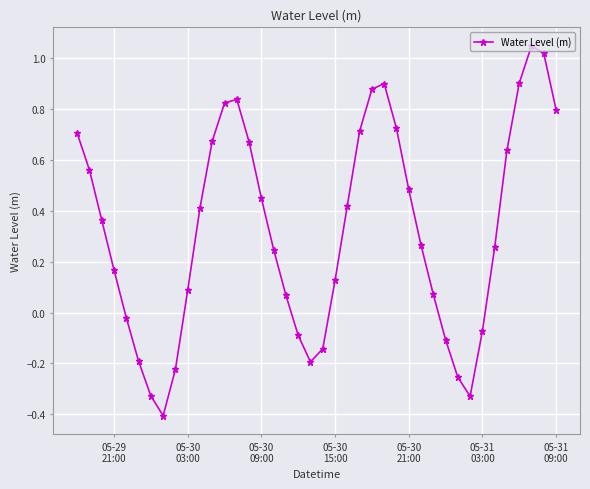

What is the minimum value shown in the chart?

-0.4